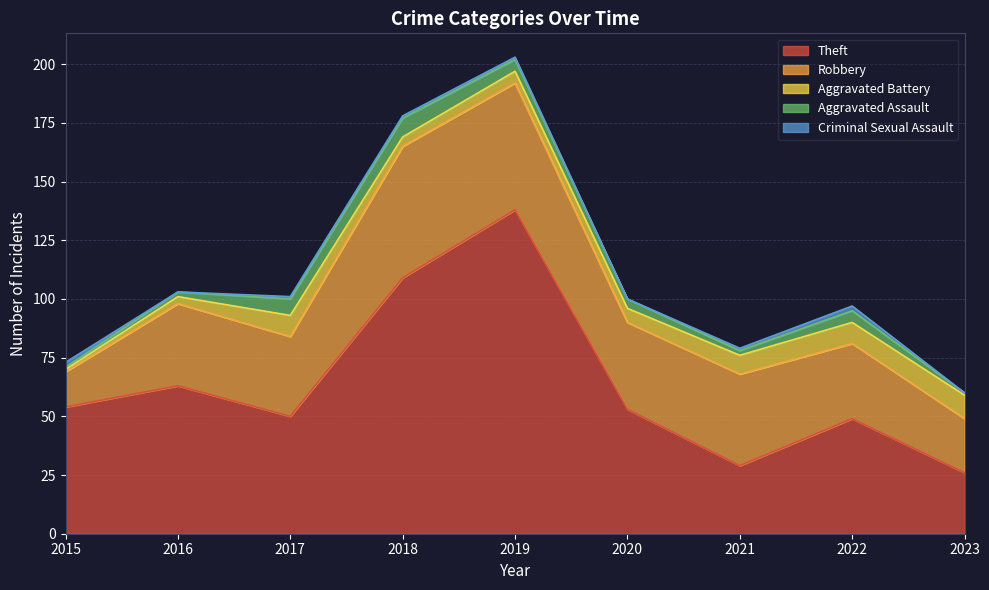

True or false: Aggravated Battery and Robbery cross at least once.

False